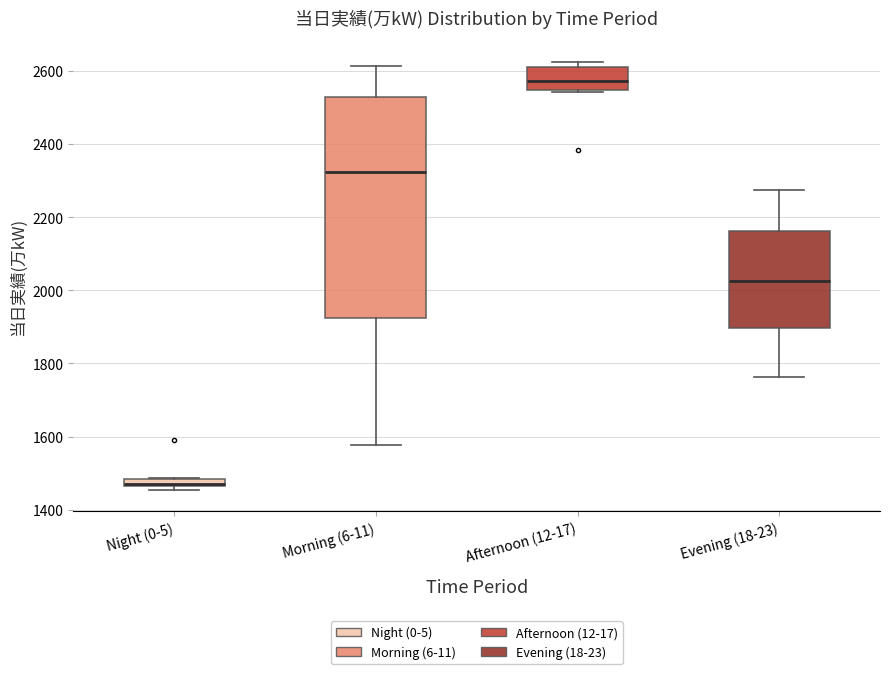

Comparing the boxes themselves (not the whiskers), which one is the tallest?

Morning (6-11)